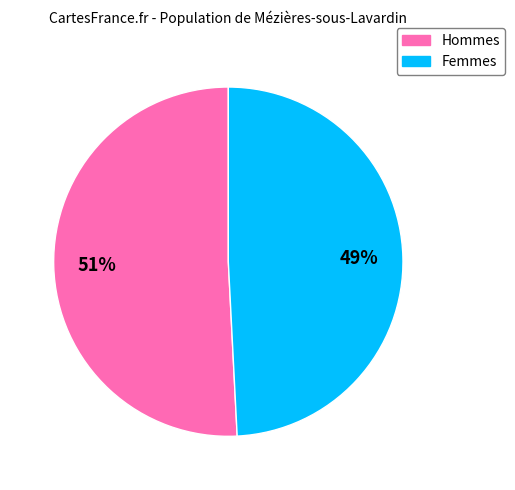

Does any single category account for the majority?

Yes